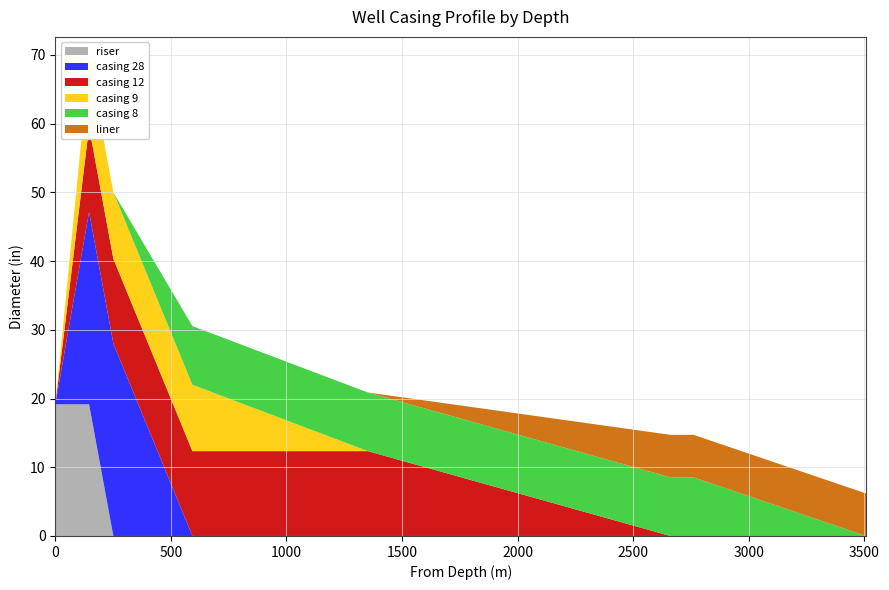

Reading left to right, transcribe all the data shown in this chart.

riser ID (in): 0=19.2	146=0.0	146=0.0	146=0.0	593=0.0	2661=0.0
riser OD (in): 0=21.0	146=0.0	146=0.0	146=0.0	593=0.0	2661=0.0
casing 28 ID (in): 0=0.0	146=28.0	146=0.0	146=0.0	593=0.0	2661=0.0
casing 28 OD (in): 0=0.0	146=30.0	146=0.0	146=0.0	593=0.0	2661=0.0
casing 12 ID (in): 0=0.0	146=12.3	146=12.3	146=12.3	593=0.0	2661=0.0
liner ID (in): 0=0.0	146=0.0	146=0.0	146=0.0	593=0.0	2661=6.2